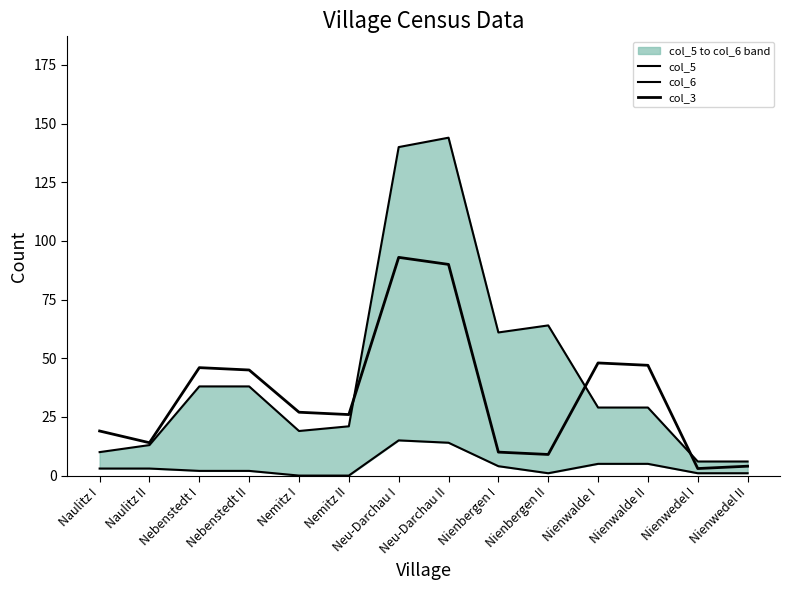

Reading right to left, list all the values displayed in this chart.

col_5: 6	6	29	29	64	61	144	140	21	19	38	38	13	10
col_6: 1	1	5	5	1	4	14	15	0	0	2	2	3	3
col_3: 4	3	47	48	9	10	90	93	26	27	45	46	14	19